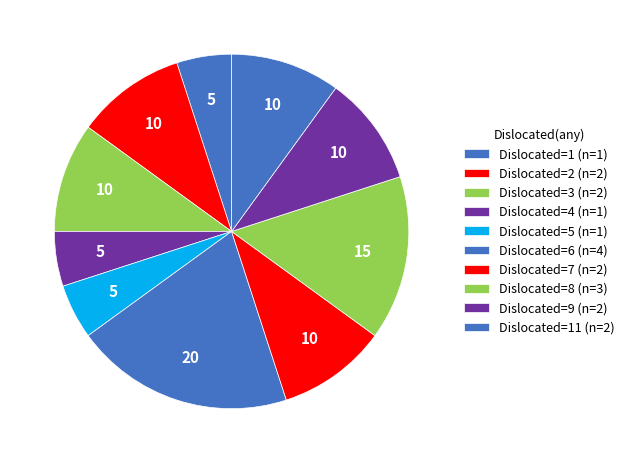

How many segments does this pie chart have?

10